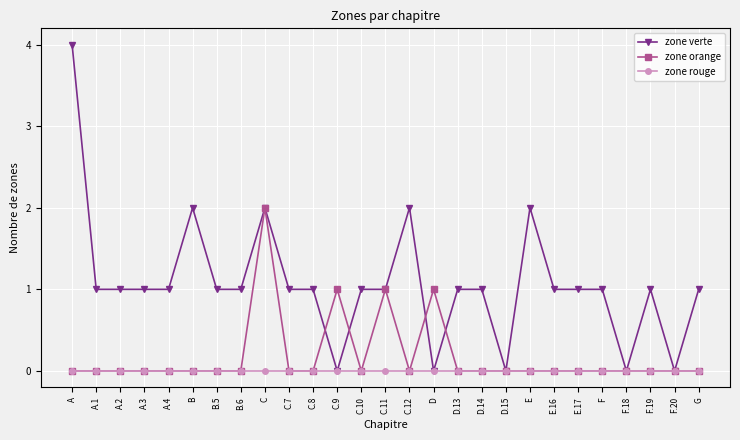

The value of zone verte at C.10 is 2. True or false?

False